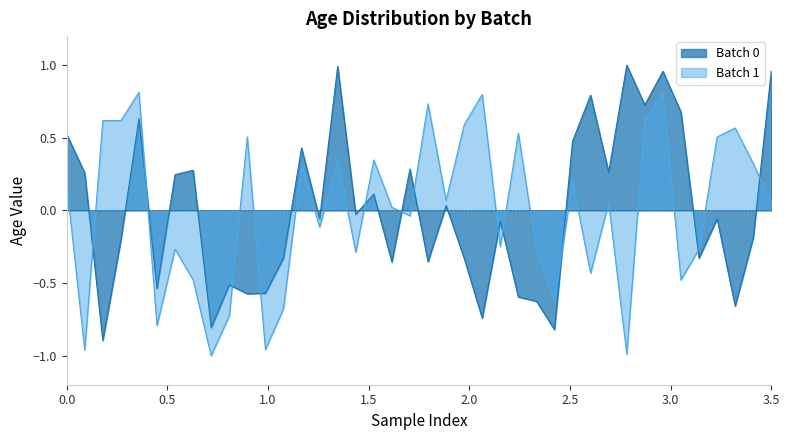

What is the highest value of the Batch 1 series?

0.8